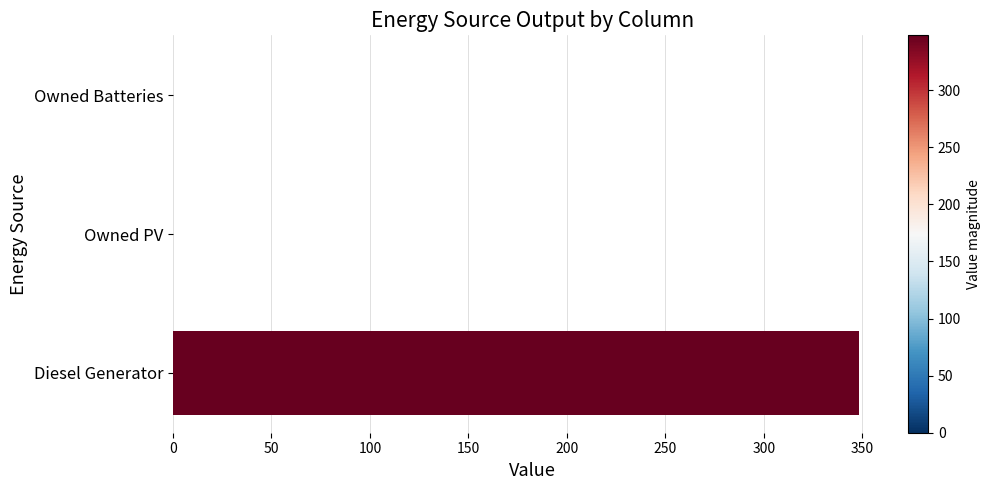

The value at Diesel Generator is 348. True or false?

True